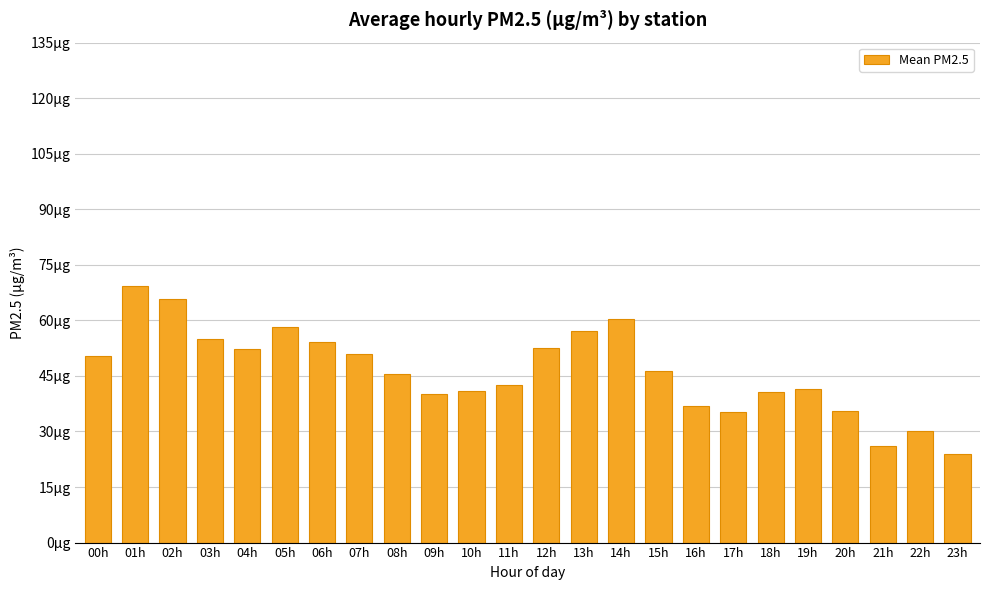

Are the bars horizontal?

No